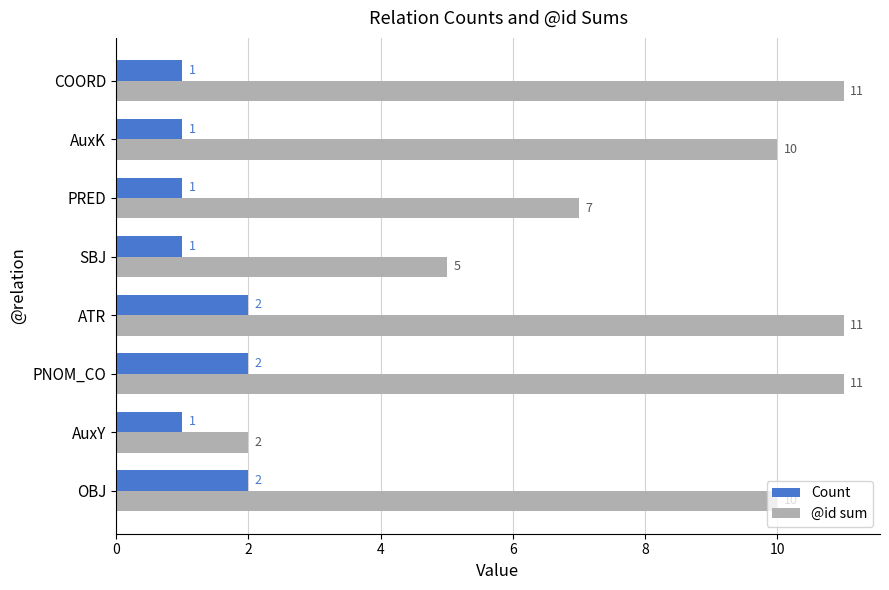

Between SBJ and AuxK, which series saw the biggest shift?

@id sum